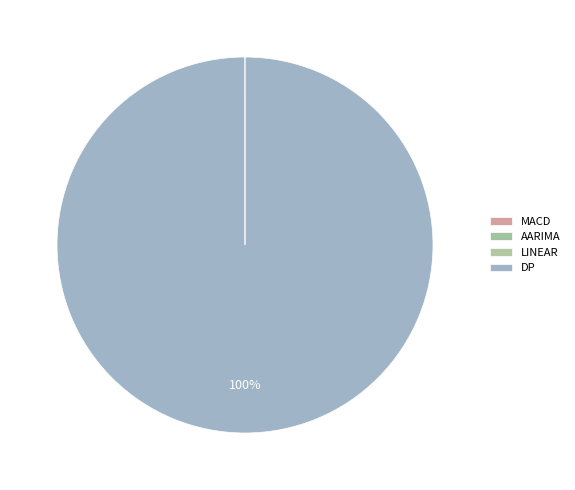

Does any single category account for the majority?

Yes